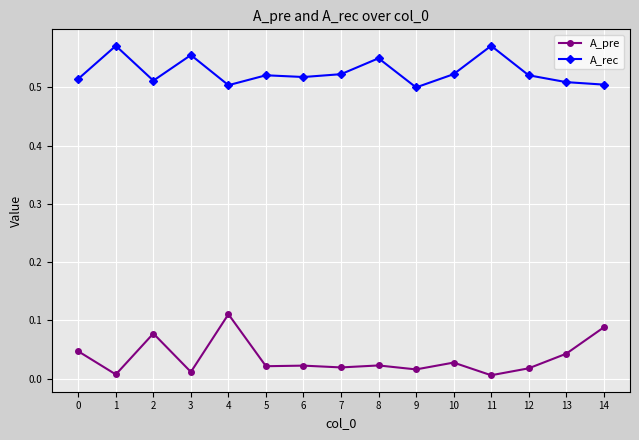

List the series in order of their overall mean, highest first.

A_rec, A_pre